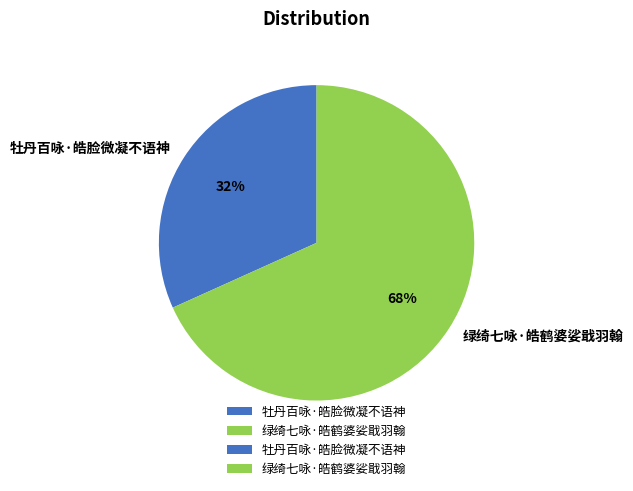

Which category has the biggest portion of the pie?

绿绮七咏·皓鹤婆娑戢羽翰